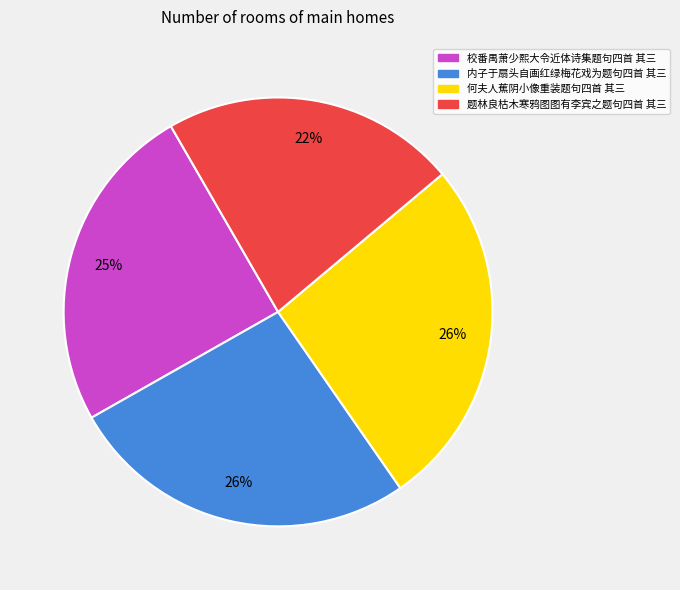

To the nearest percent, what percentage of the pie is 何夫人蕉阴小像重装题句四首 其三?

26%